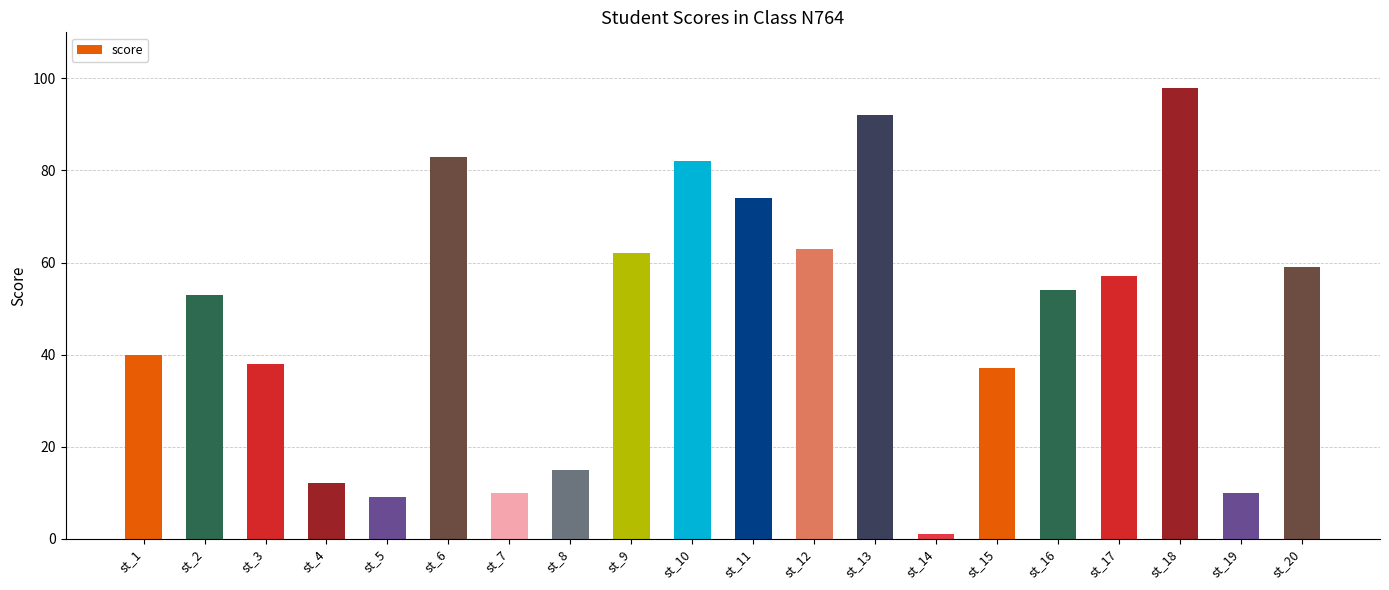

How many series are shown in this chart?

1